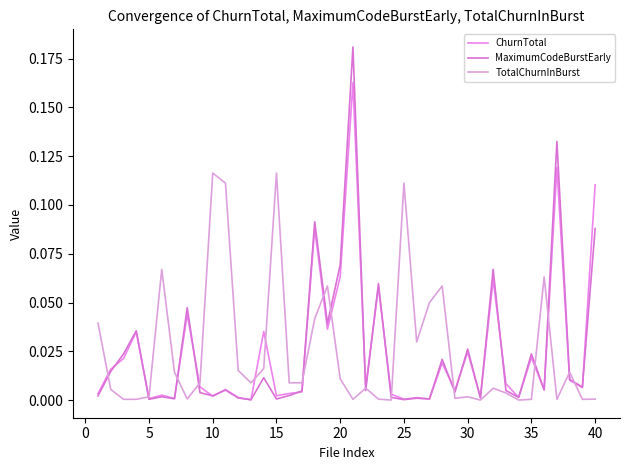

True or false: MaximumCodeBurstEarly and ChurnTotal cross at least once.

True